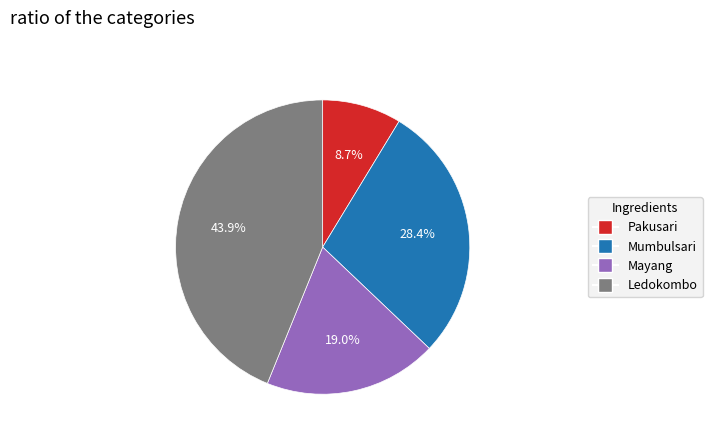

To the nearest percent, what portion does Mumbulsari represent?

28%